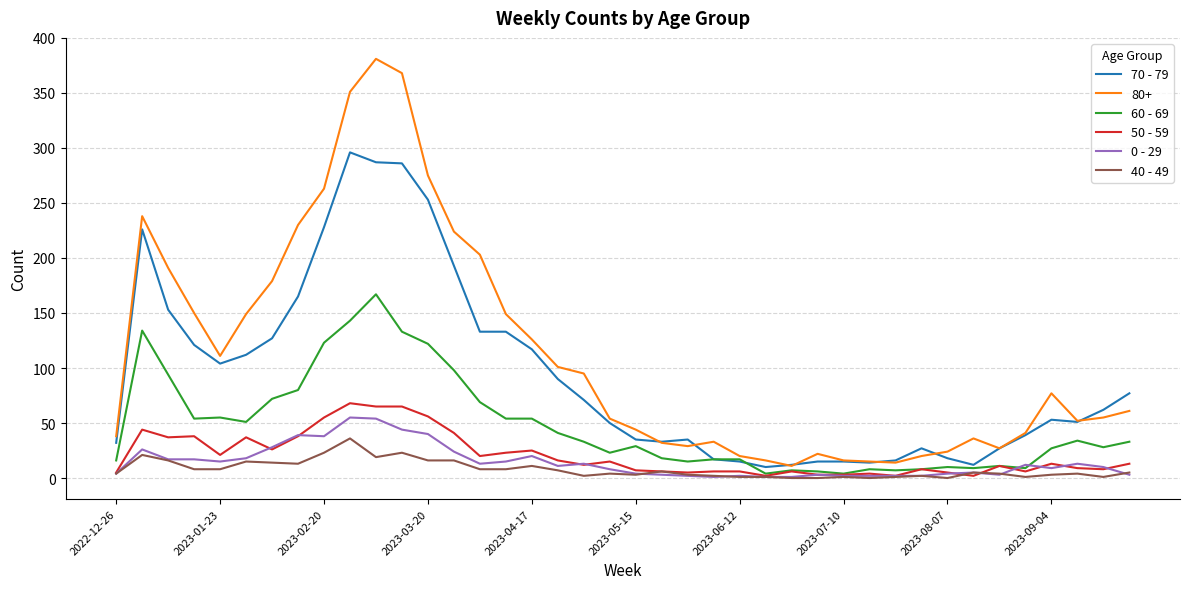

How many lines are shown in the chart?

6